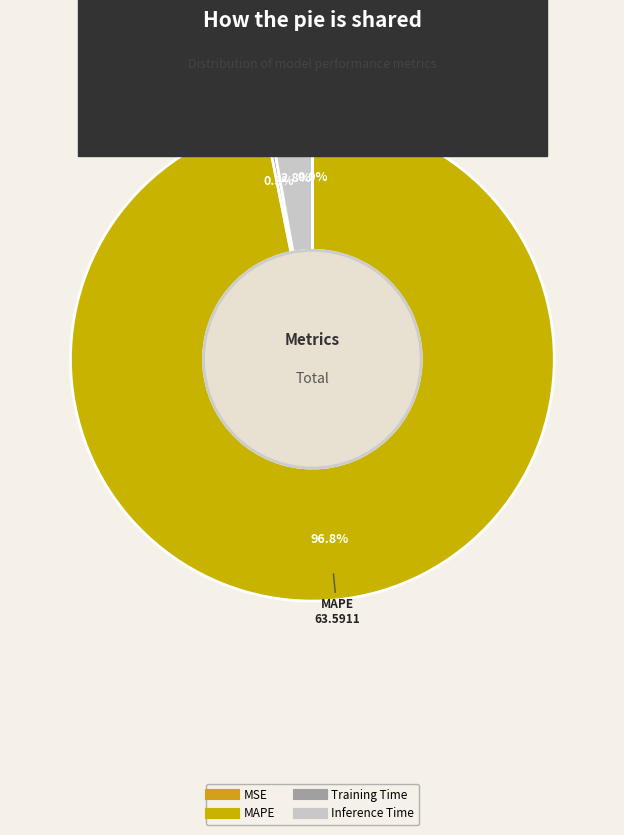

Is it true that Inference Time is 3% of the pie?

True